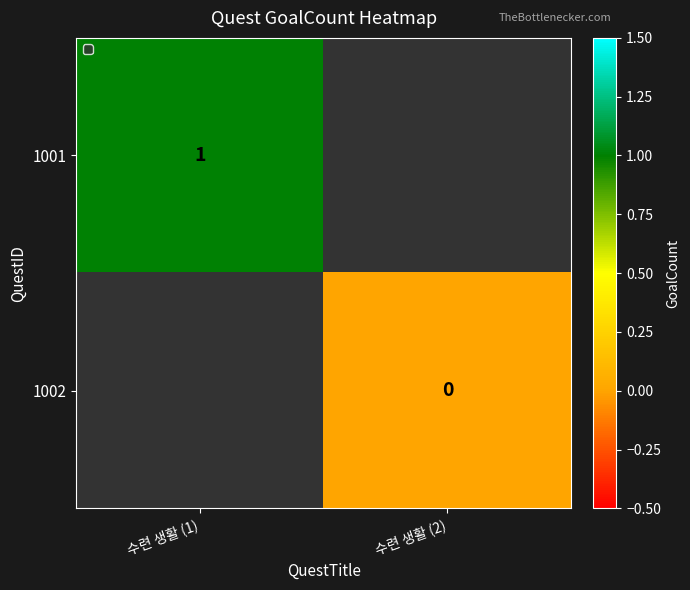

How many categories are shown in the chart?

2